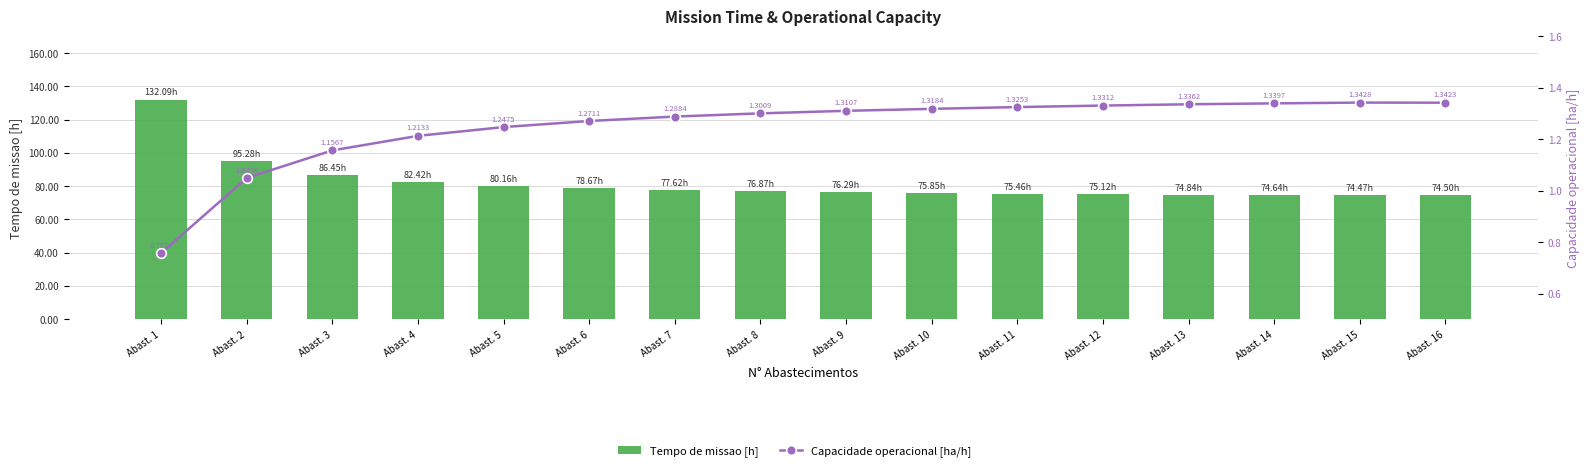

Reading right to left, list all the values displayed in this chart.

Tempo de missao [h]: Abast. 16=74.5	Abast. 15=74.5	Abast. 14=74.6	Abast. 13=74.8	Abast. 12=75.1	Abast. 11=75.5	Abast. 10=75.8	Abast. 9=76.3	Abast. 8=76.9	Abast. 7=77.6	Abast. 6=78.7	Abast. 5=80.2	Abast. 4=82.4	Abast. 3=86.5	Abast. 2=95.3	Abast. 1=132.1
Capacidade operacional [ha/h]: Abast. 16=1.3	Abast. 15=1.3	Abast. 14=1.3	Abast. 13=1.3	Abast. 12=1.3	Abast. 11=1.3	Abast. 10=1.3	Abast. 9=1.3	Abast. 8=1.3	Abast. 7=1.3	Abast. 6=1.3	Abast. 5=1.2	Abast. 4=1.2	Abast. 3=1.2	Abast. 2=1.0	Abast. 1=0.8